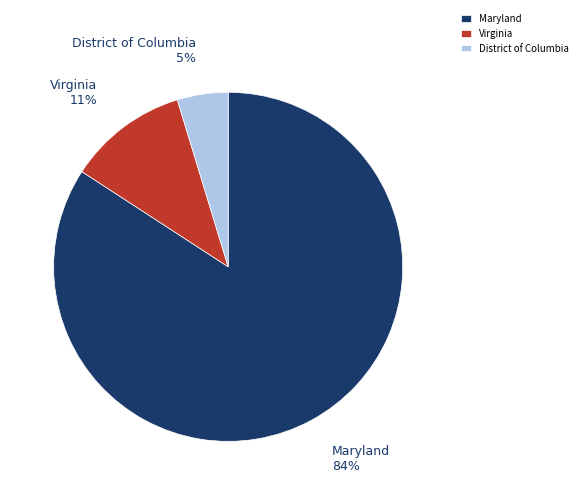

Which slice is the smallest?

District of Columbia